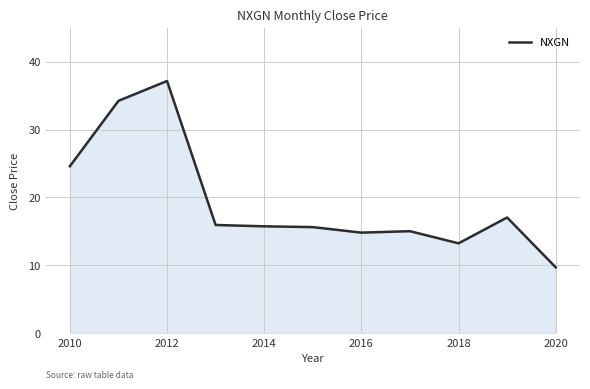

What is the difference between the maximum and minimum values?

27.4